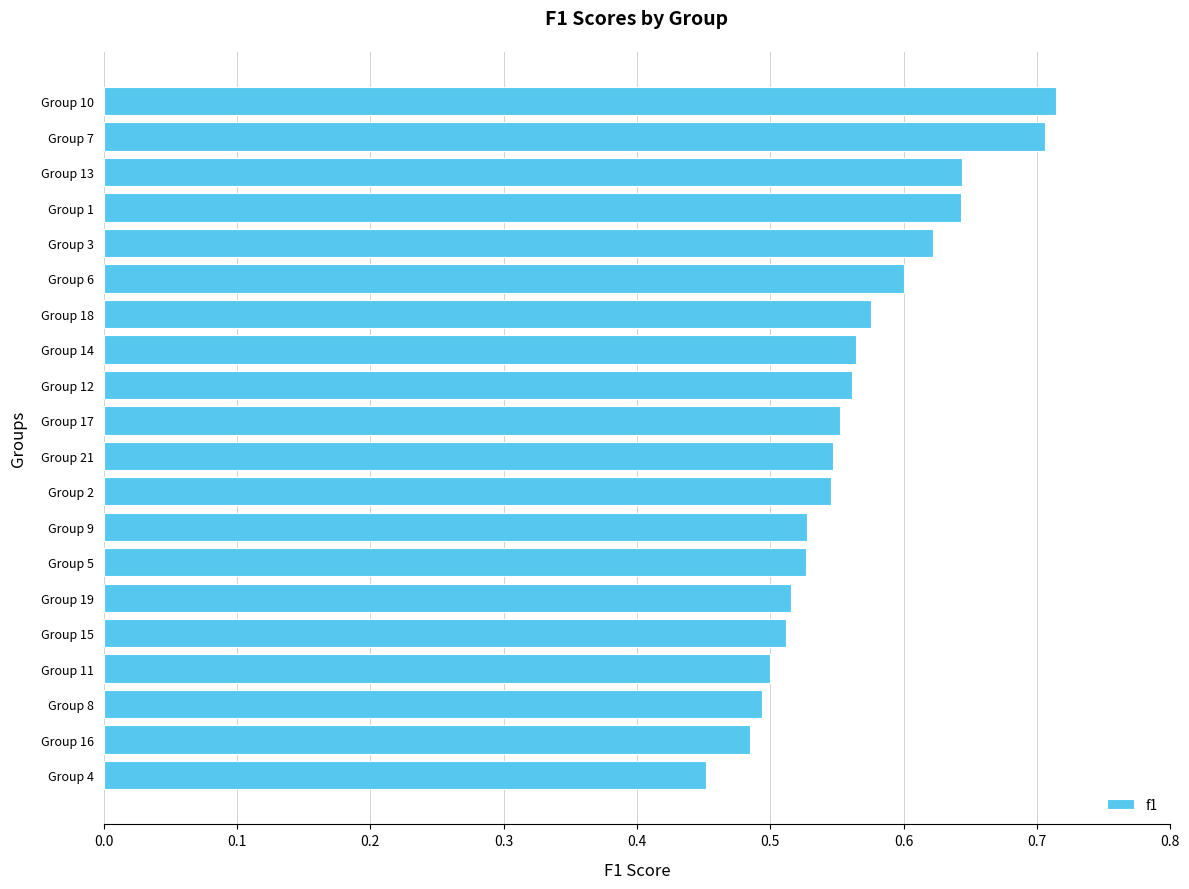

The value at Group 2 is 0.5. True or false?

True